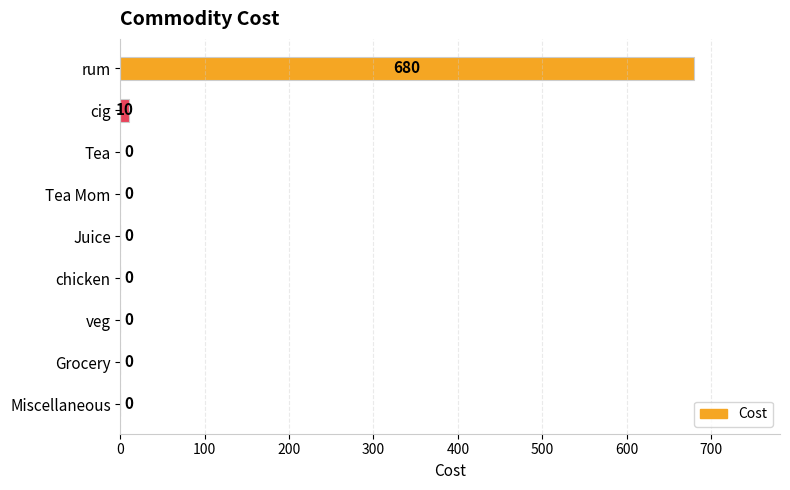

Is it true that the value at Tea Mom is -244?

False